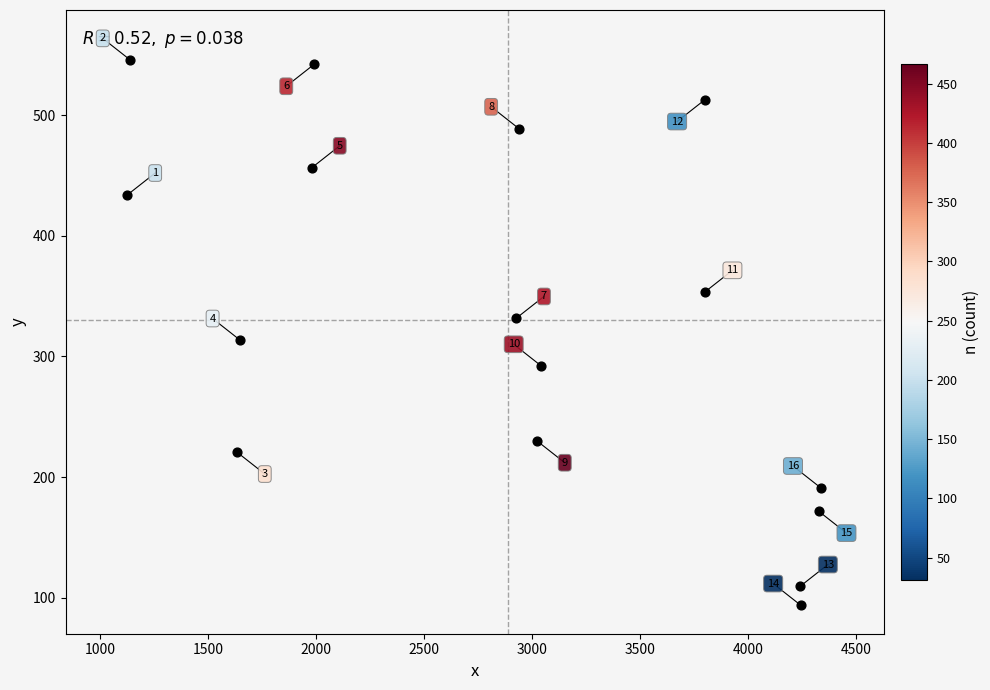

What Y value in the scatter plot is closest to 319?

313.4